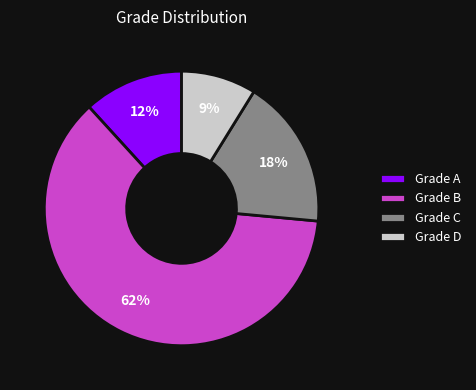

Which category has the biggest portion of the pie?

Grade B